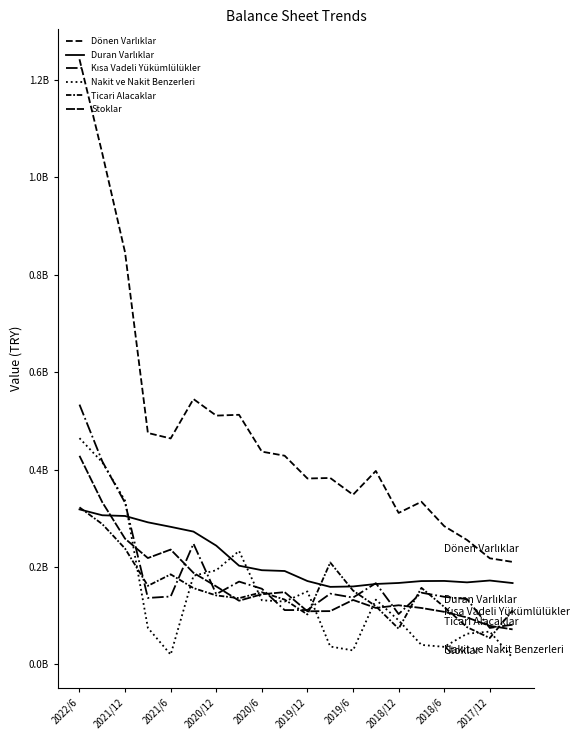

Where do Stoklar and Duran Varlıklar first cross each other?

2021/12 and 2021/6